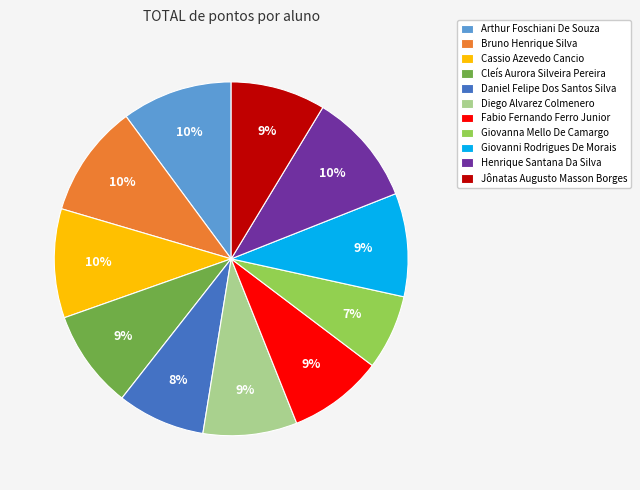

How many segments does this pie chart have?

11